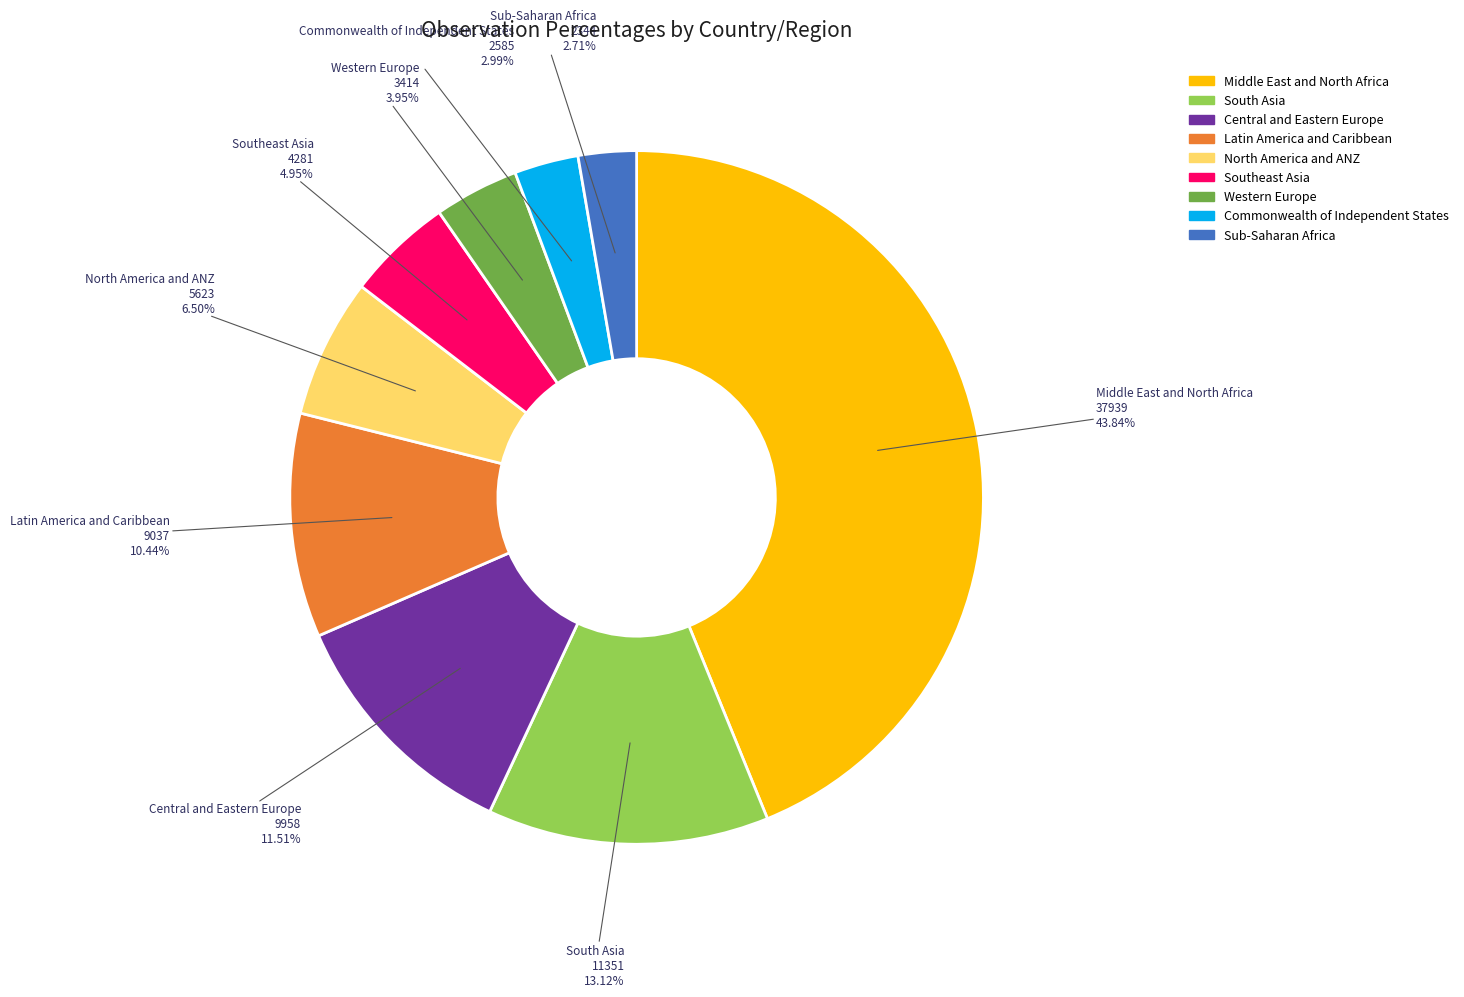

Is Central and Eastern Europe the majority of the pie?

No